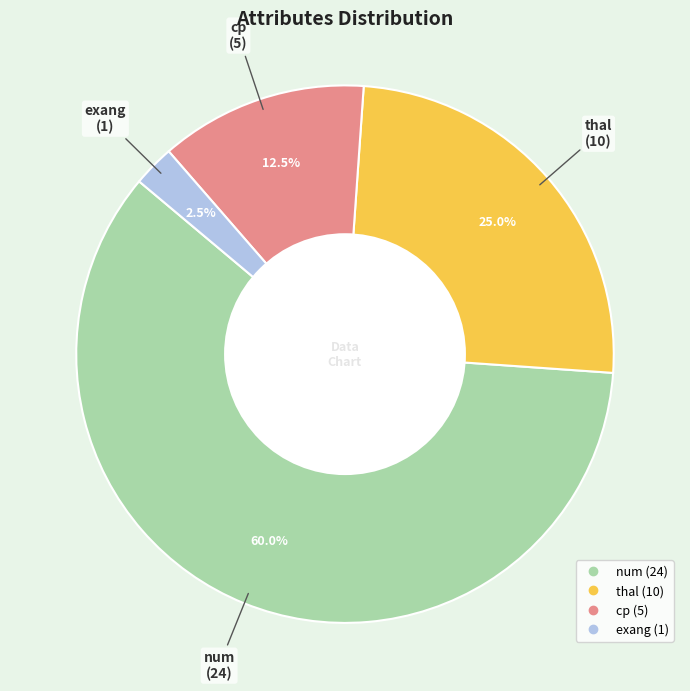

Does any single category account for the majority?

Yes